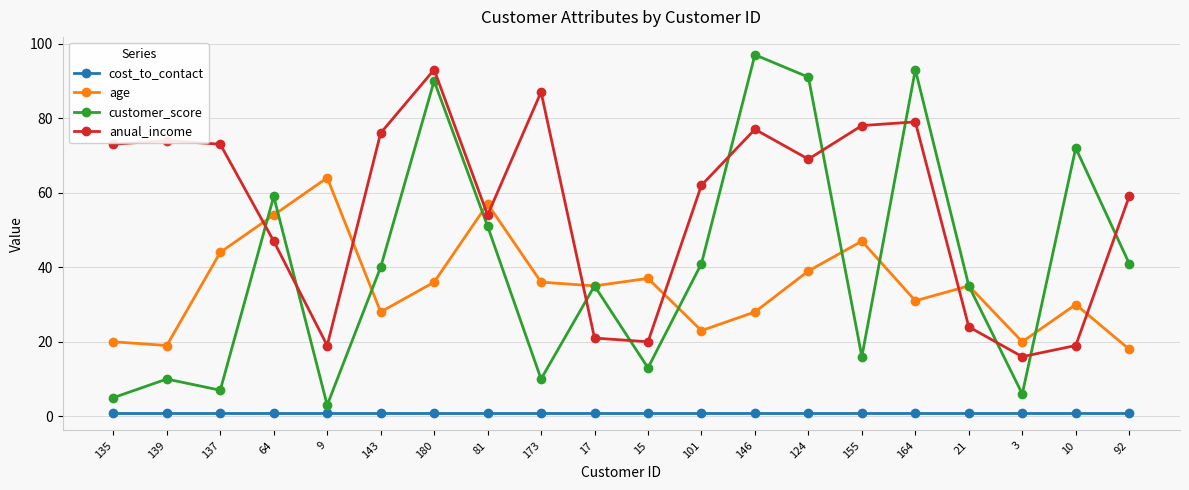

Is it true that customer_score equals 40 at 143?

True